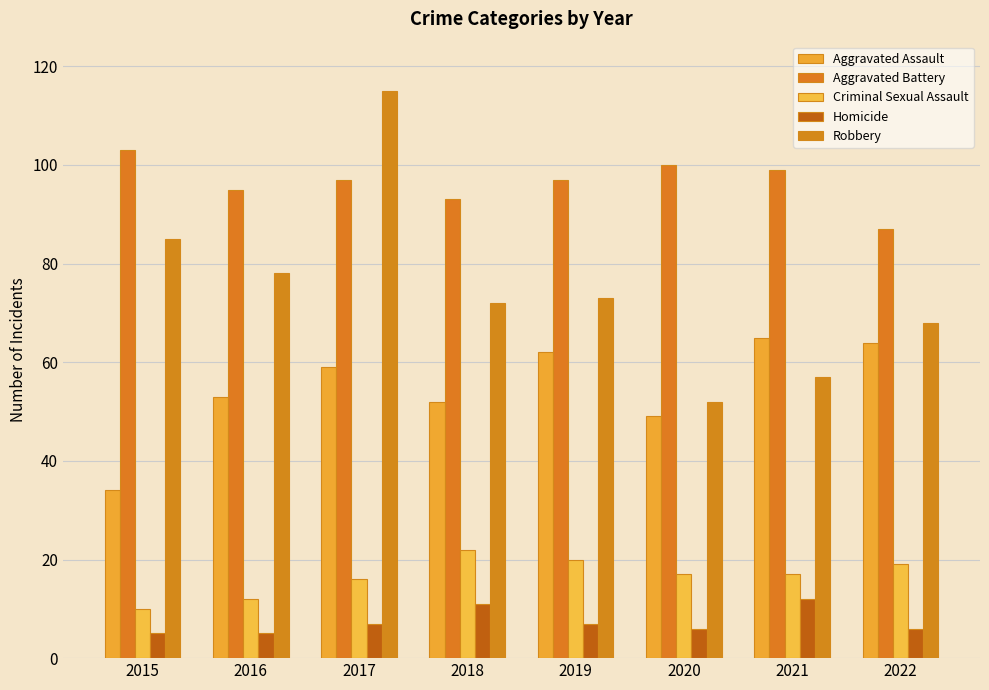

How many categories are shown in the chart?

8